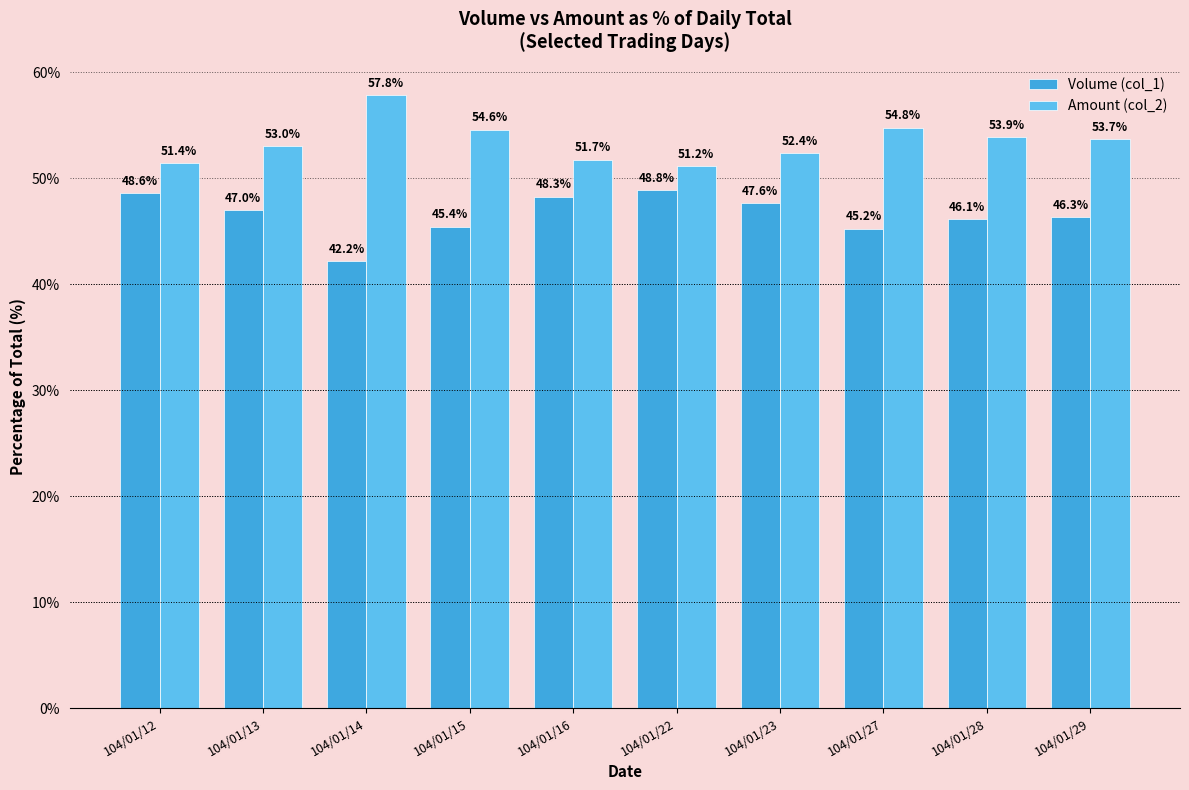

Rank the series by their maximum value, from lowest to highest.

Volume (col_1), Amount (col_2)